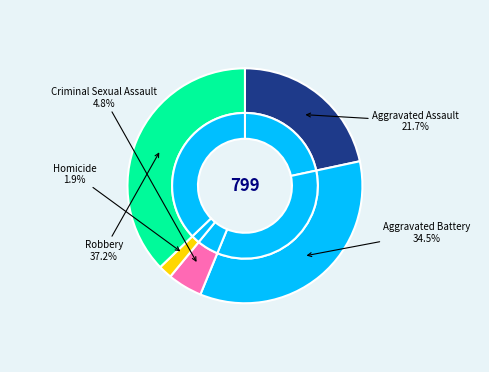

To the nearest percent, what portion does Aggravated Battery represent?

35%